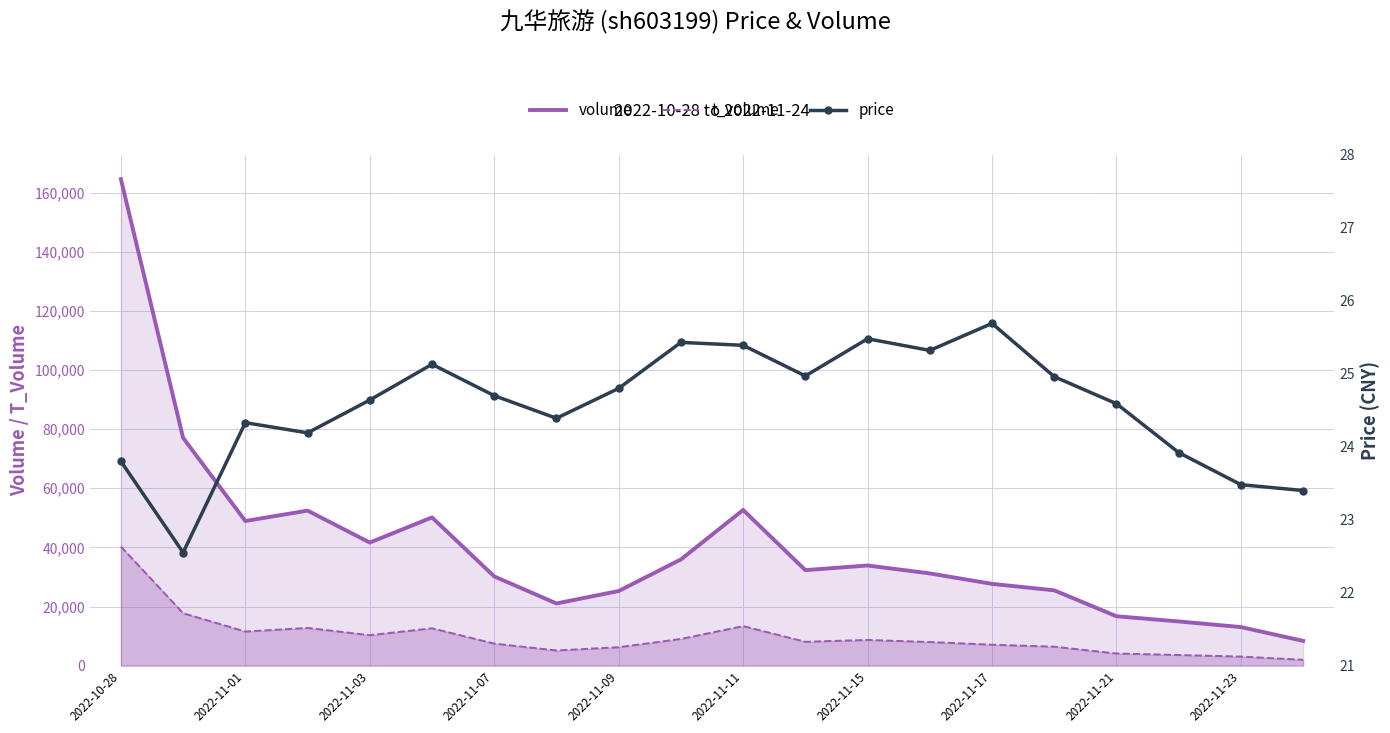

Rank the series at 13 from lowest to highest value.

price, t_volume, volume